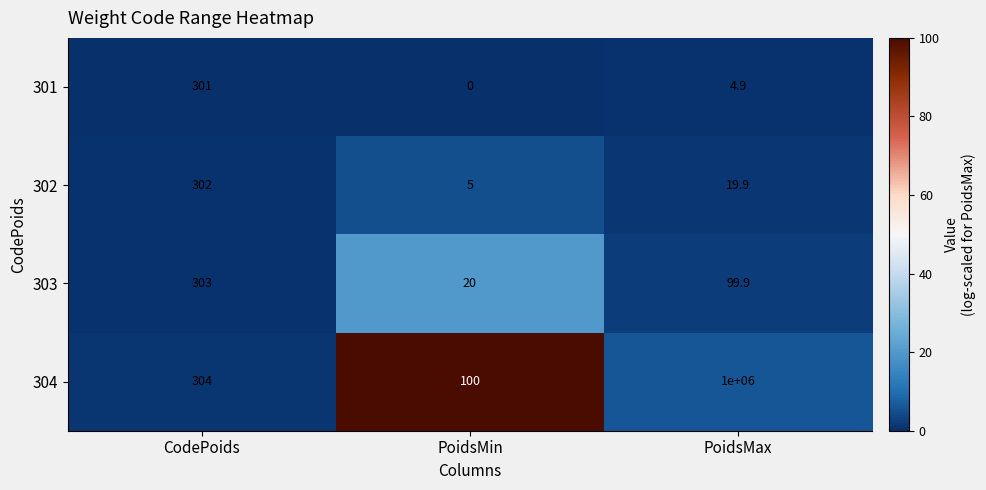

The 301 series shows 8.3 at PoidsMax. True or false?

False